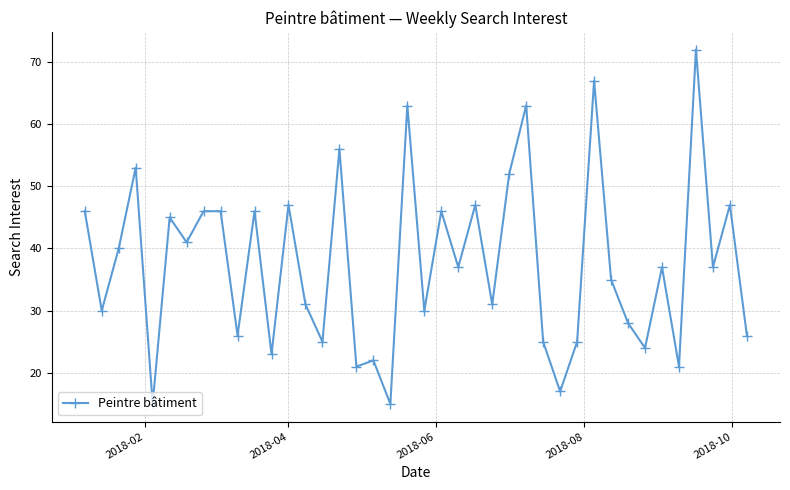

What is the minimum value shown in the chart?

15